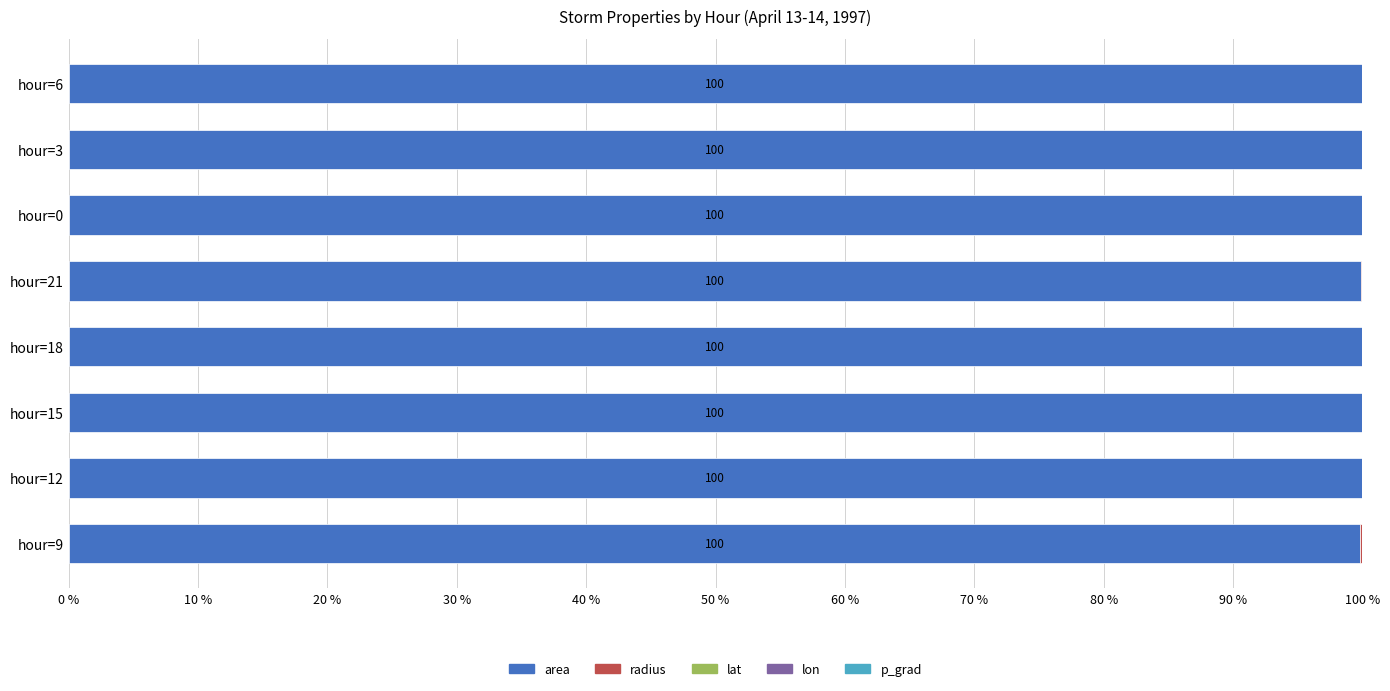

The value of area at hour=12 is 50.9. True or false?

False